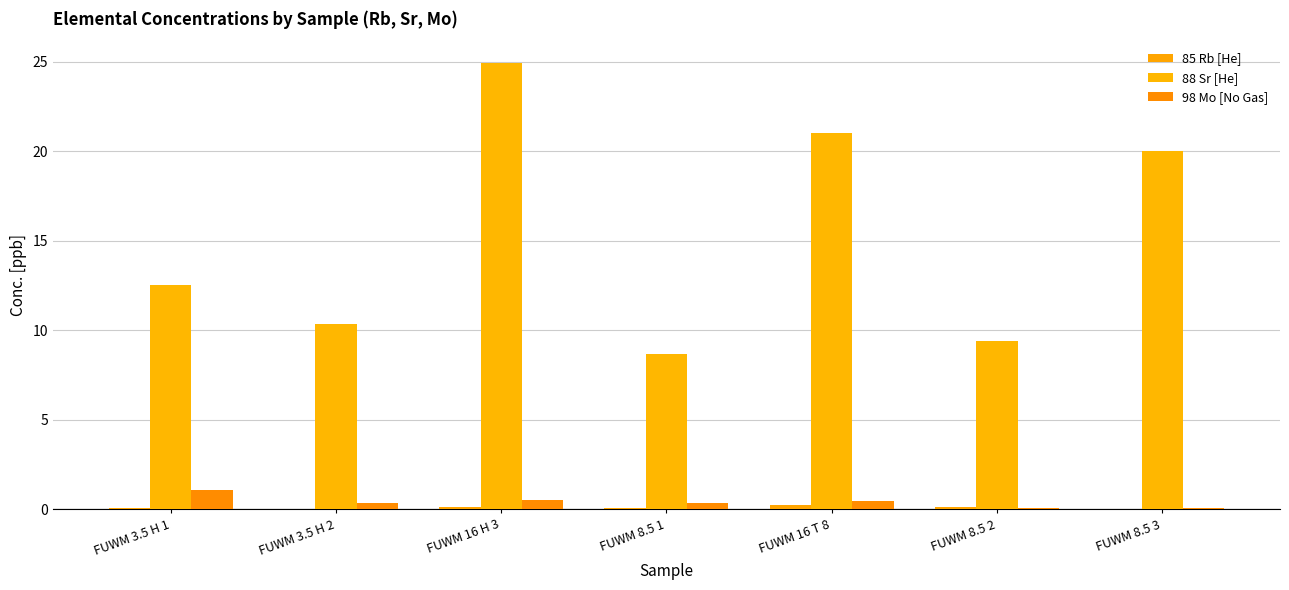

Is it true that 85 Rb [He] equals 0.1 at FUWM 3.5 H 1?

True